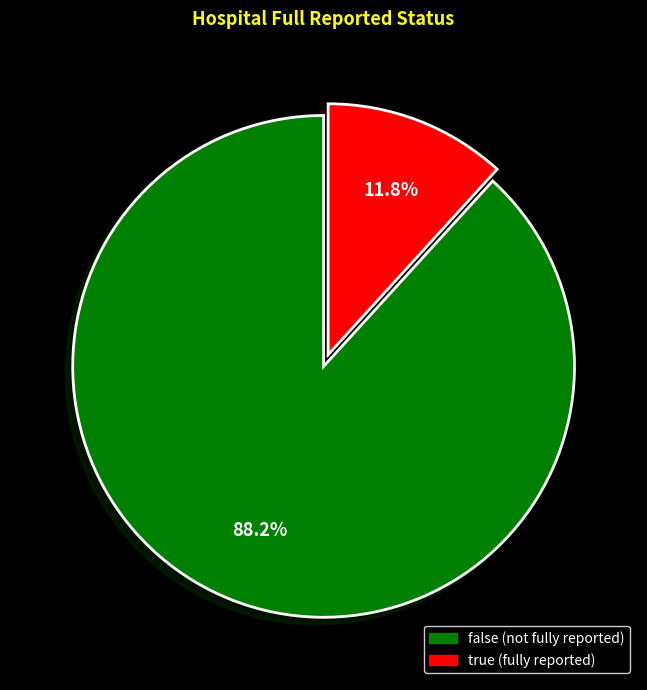

What percentage is the false slice, to the nearest percent?

88%